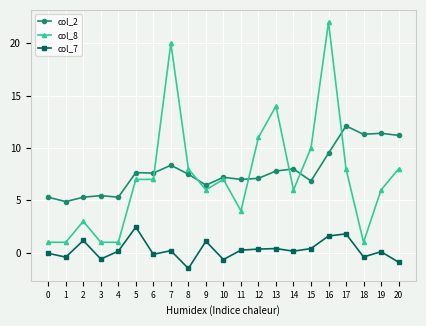

Which series has the widest spread of values?

col_8